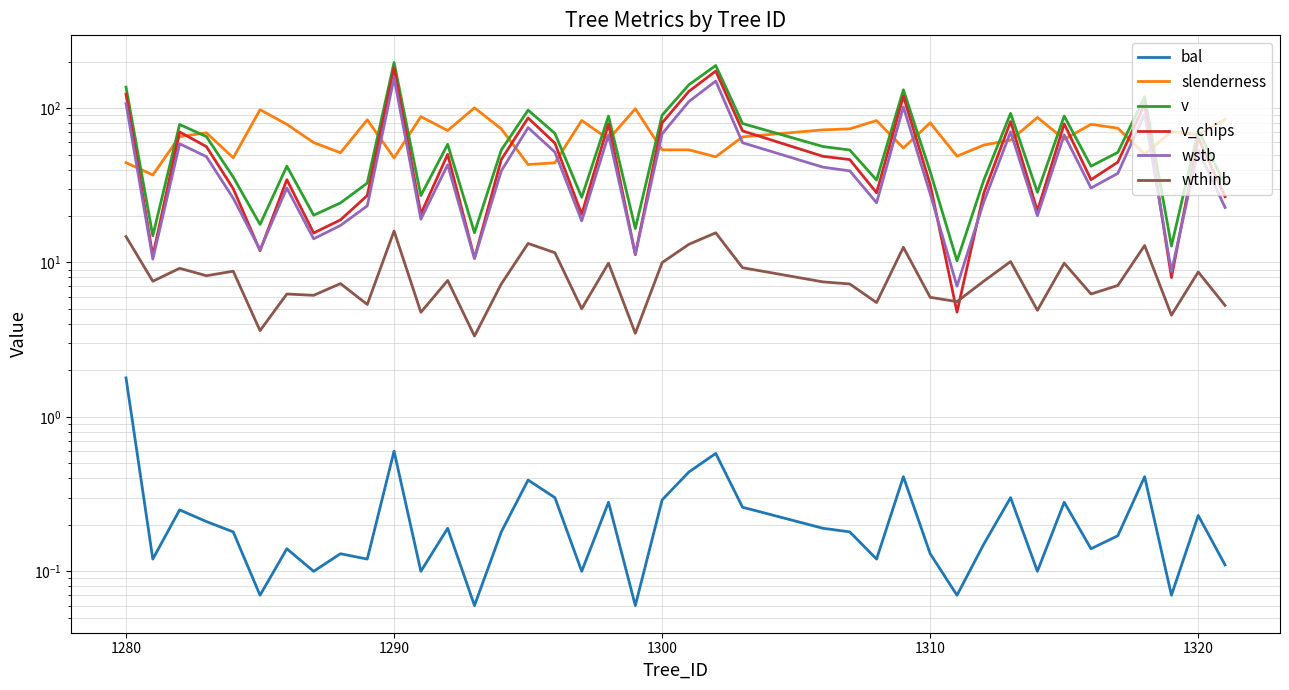

How many interior local peaks does the v series have?

12